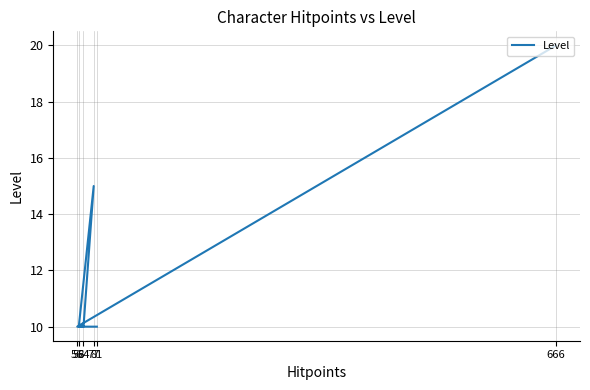

Reading left to right, transcribe all the data shown in this chart.

20	10	10	15	10	10